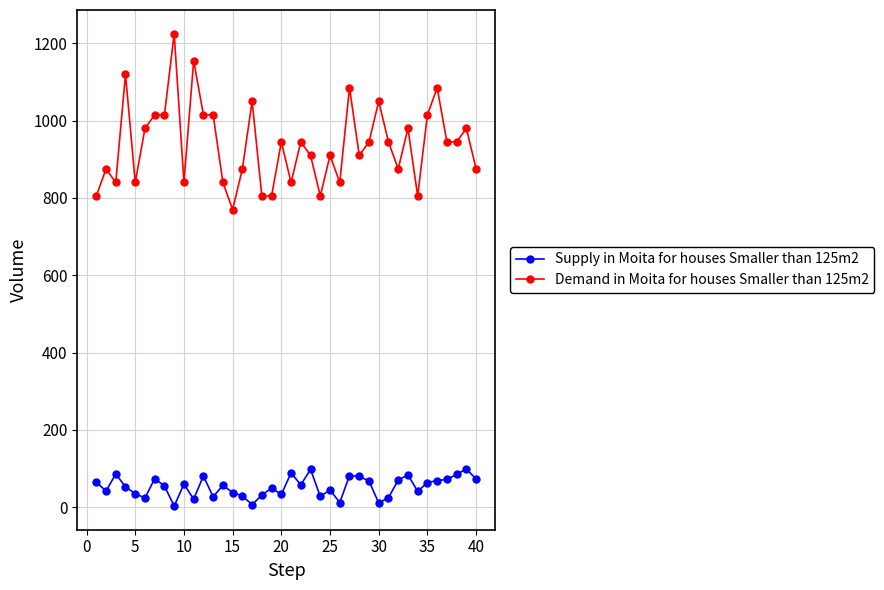

True or false: Demand in Moita for houses Smaller than 125m2 has more than 1 points higher than both neighbors.

True